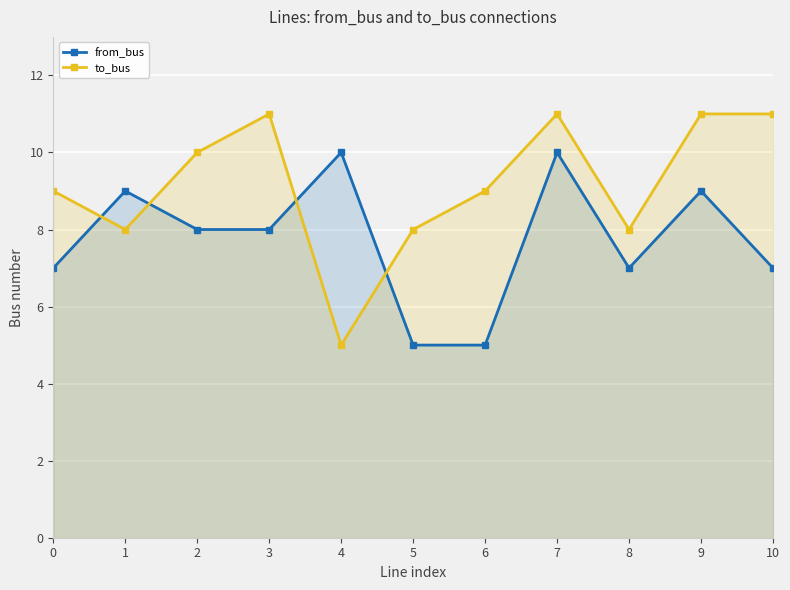

Reading right to left, transcribe all the data shown in this chart.

from_bus: 7	9	7	10	5	5	10	8	8	9	7
to_bus: 11	11	8	11	9	8	5	11	10	8	9